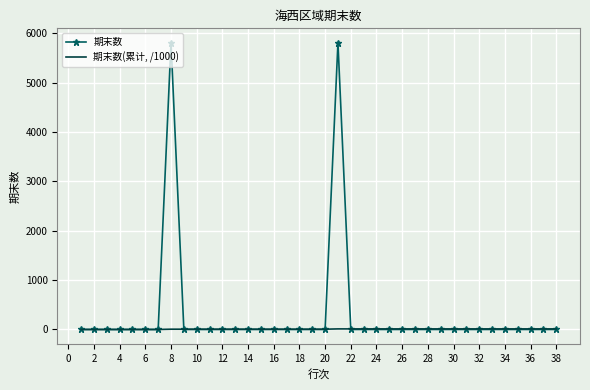

Which series has the largest total across all categories?

期末数